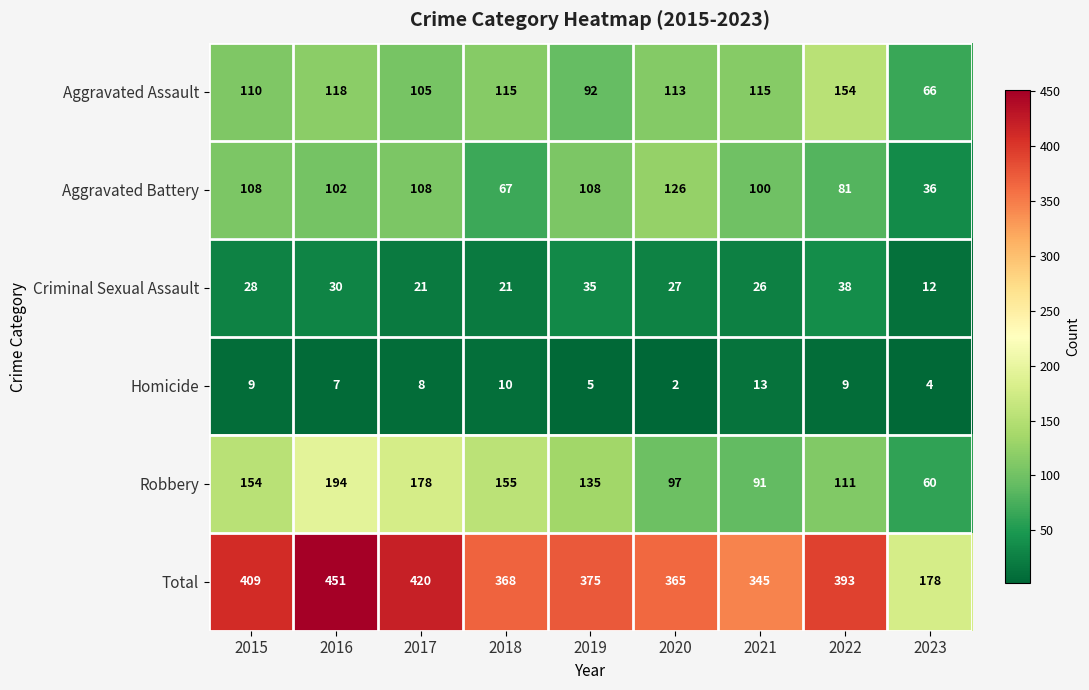

True or false: Aggravated Battery has a value of 102 at 2016.

True